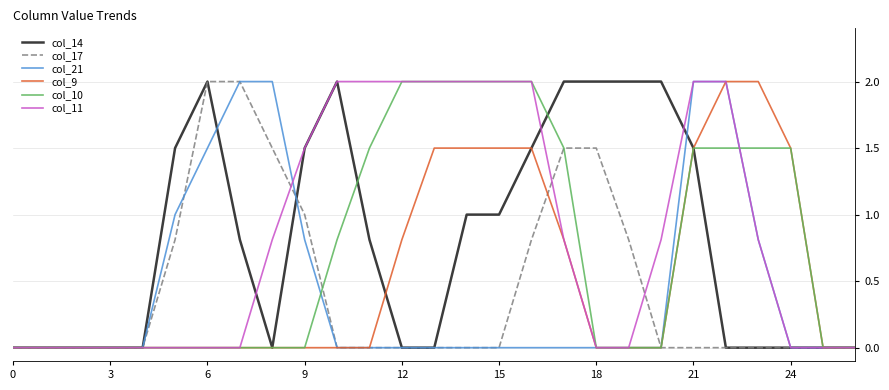

What is the greatest value displayed?

2.0